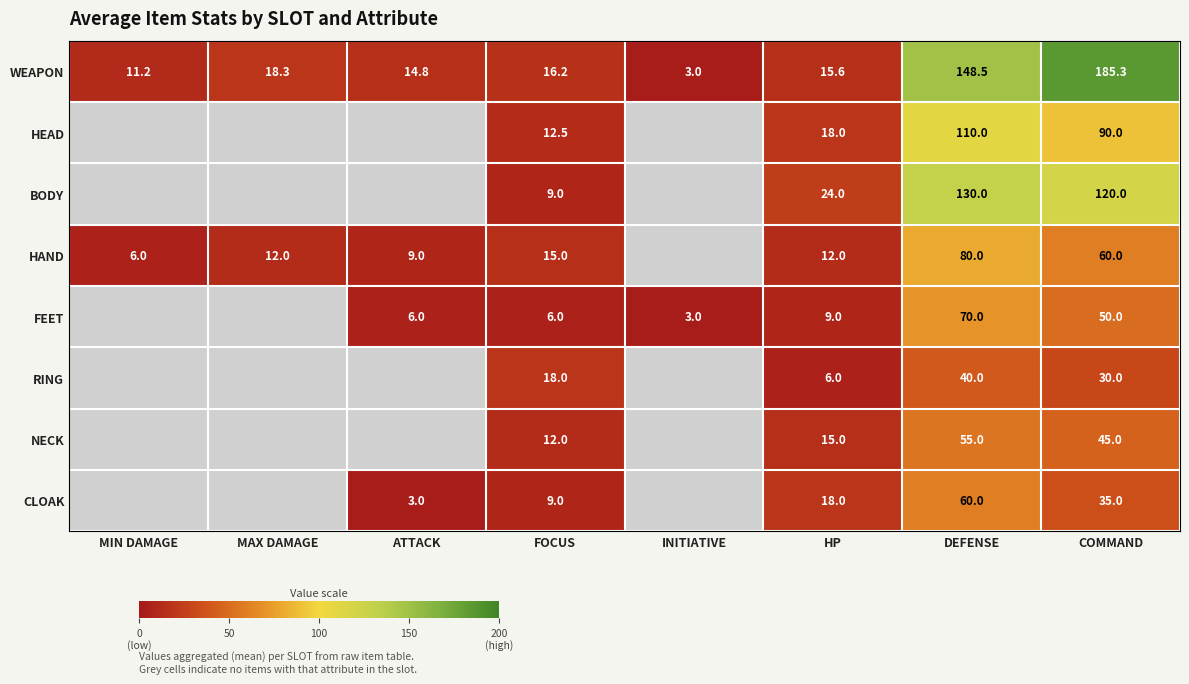

The value of WEAPON at COMMAND is 326.9. True or false?

False